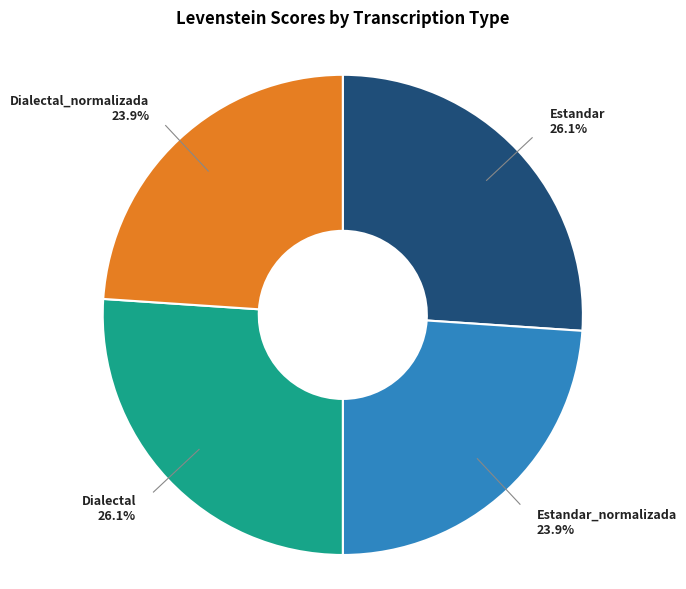

Is there any slice that represents more than half of the pie?

No